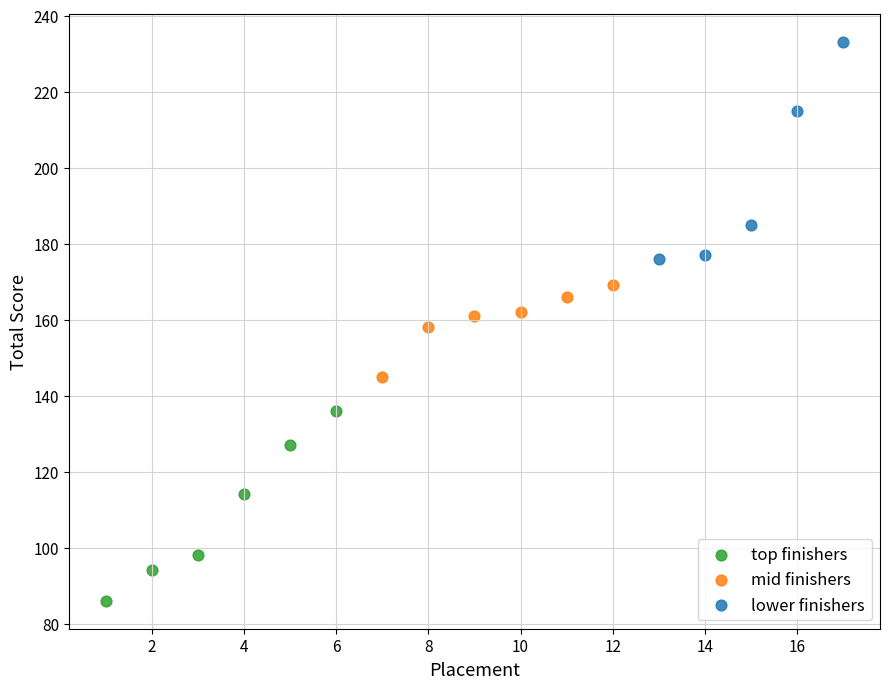

Which series has the widest spread of Y values?

lower finishers